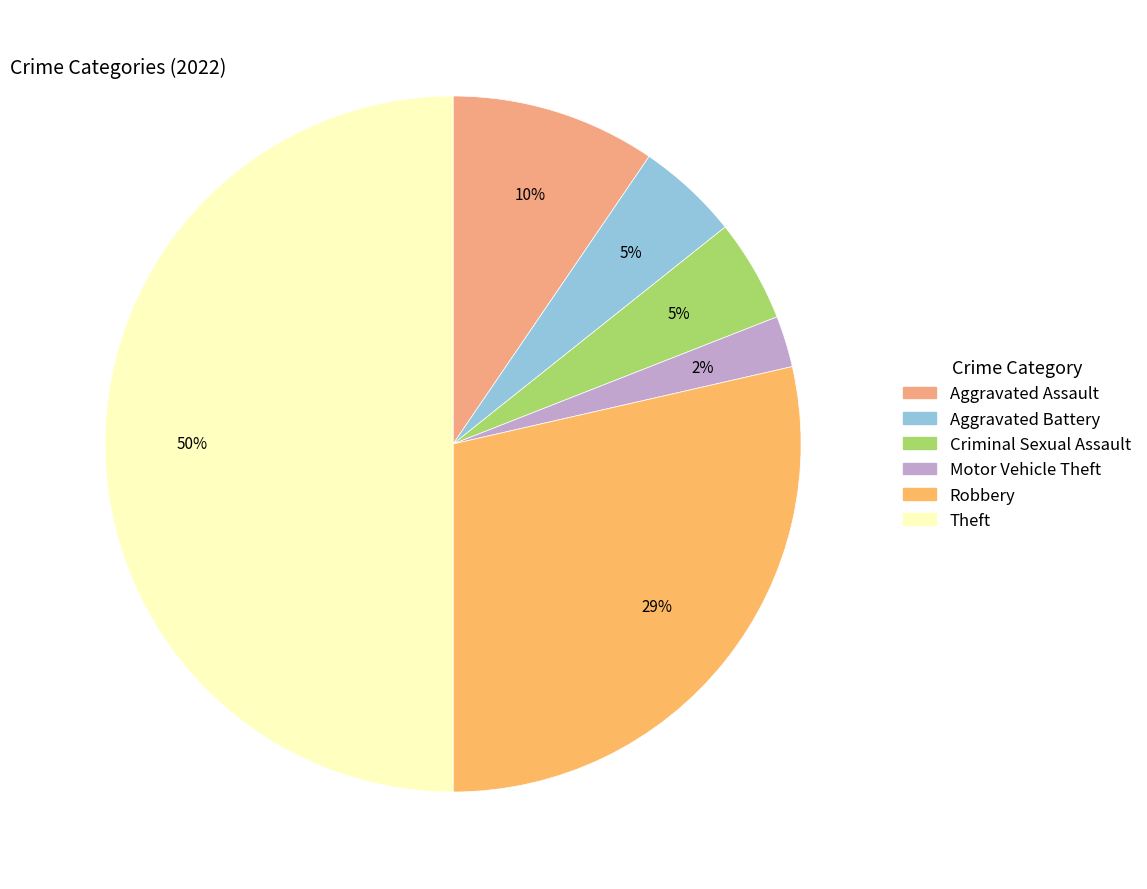

True or false: Robbery accounts for 43% of the total.

False